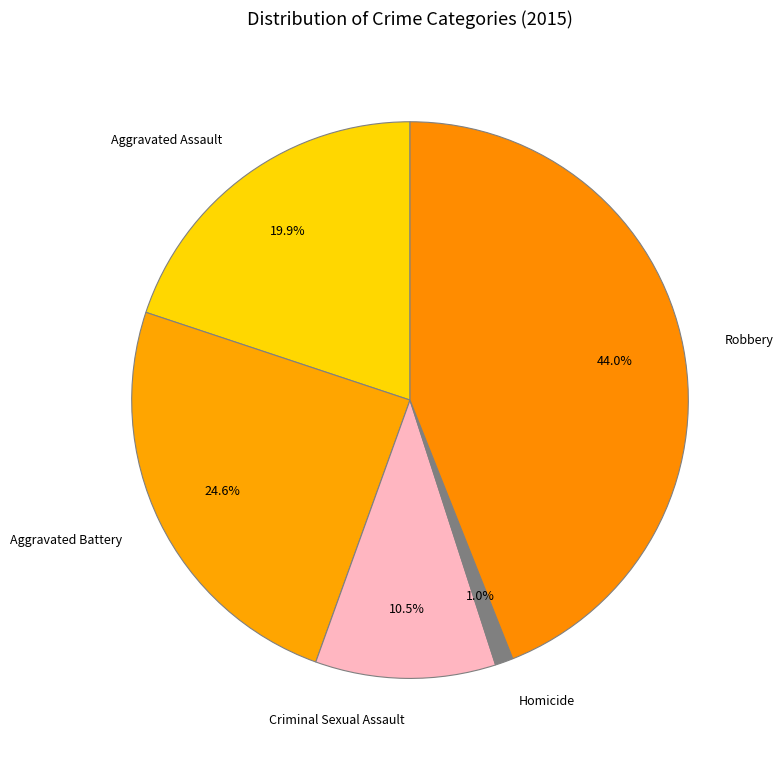

Does any single category account for the majority?

No